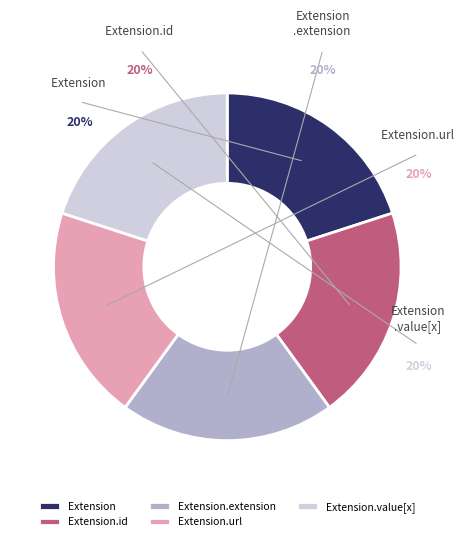

How many segments does this pie chart have?

5